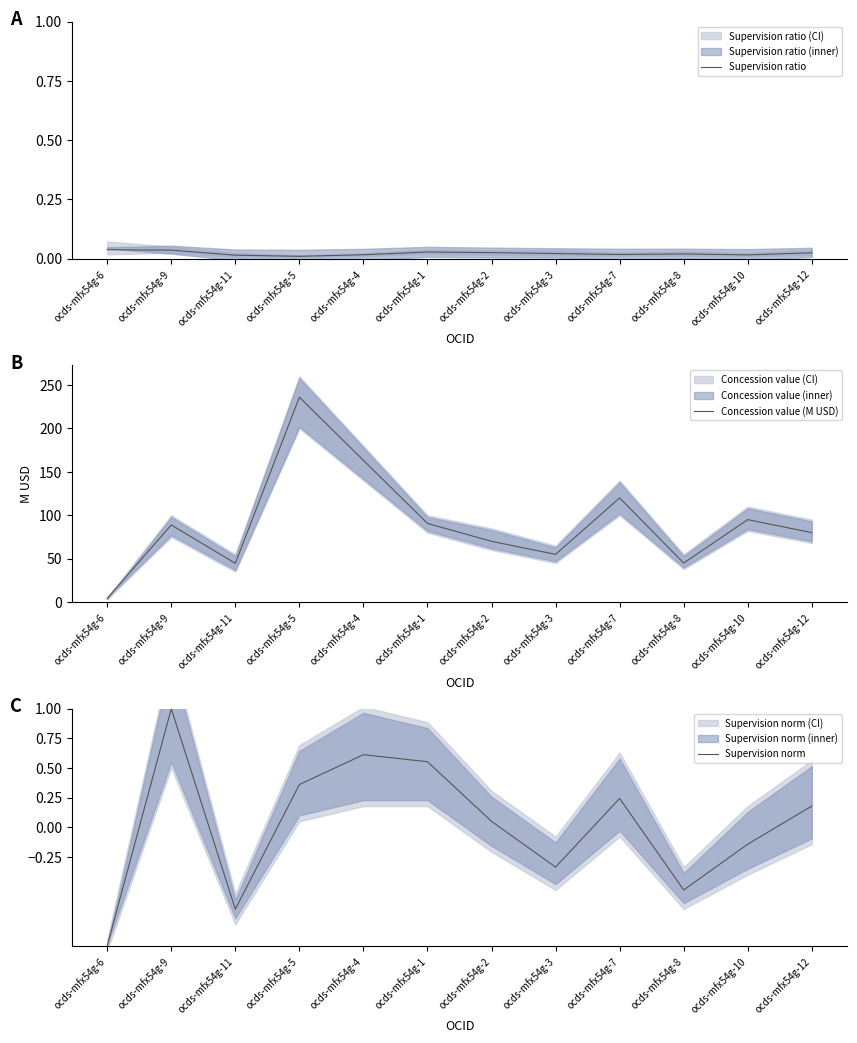

What is the label of the 11th point from the left?

ocds-mfx54g-10